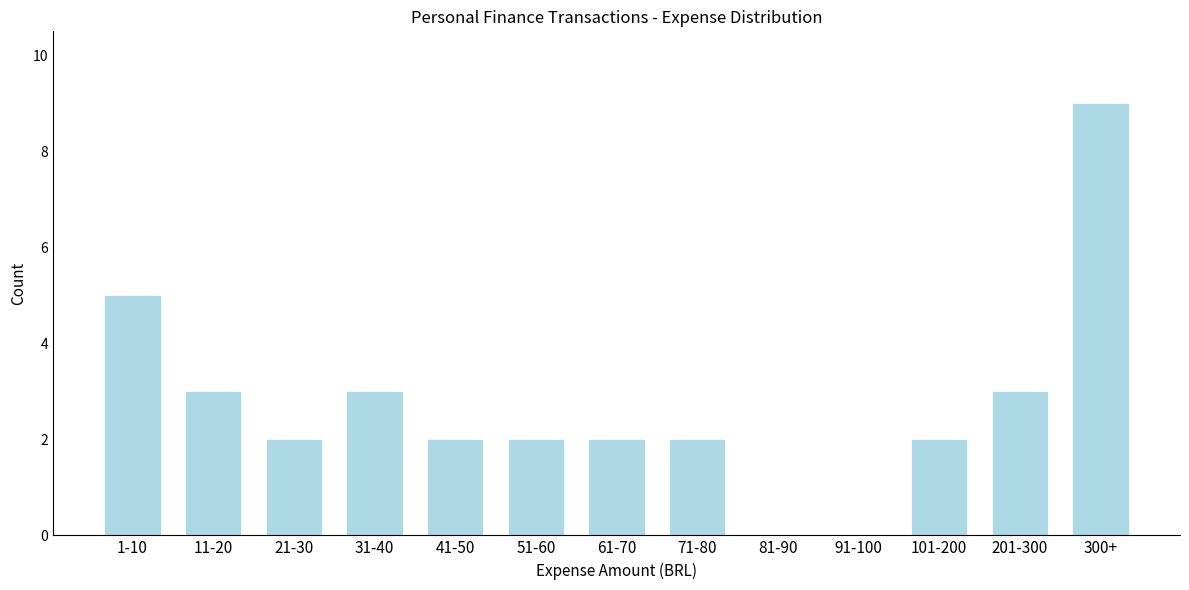

Reading right to left, transcribe all the data shown in this chart.

300+=9	201-300=3	101-200=2	91-100=0	81-90=0	71-80=2	61-70=2	51-60=2	41-50=2	31-40=3	21-30=2	11-20=3	1-10=5